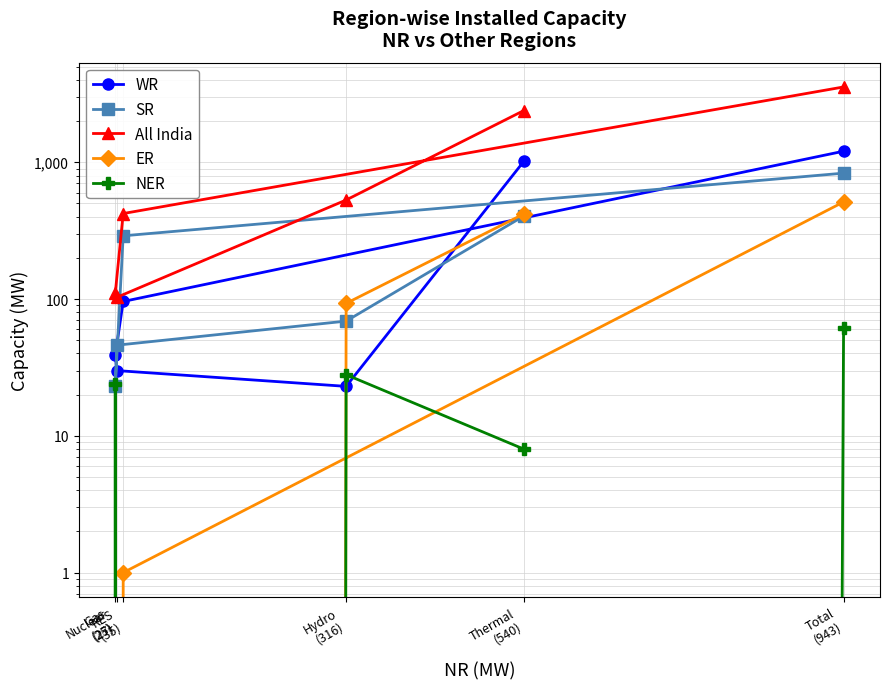

True or false: WR and SR intersect in this chart.

True